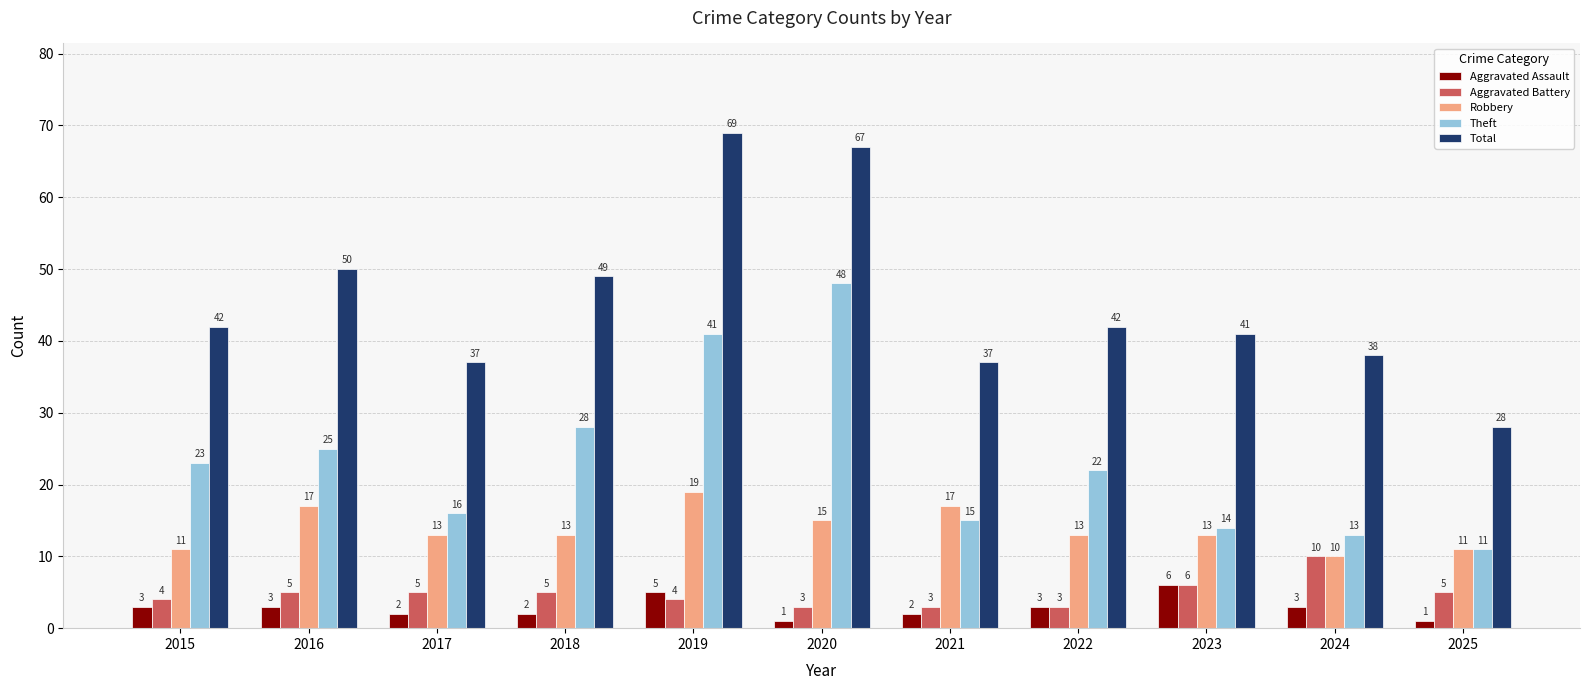

What is the approximate value of Aggravated Assault at 2020?

1